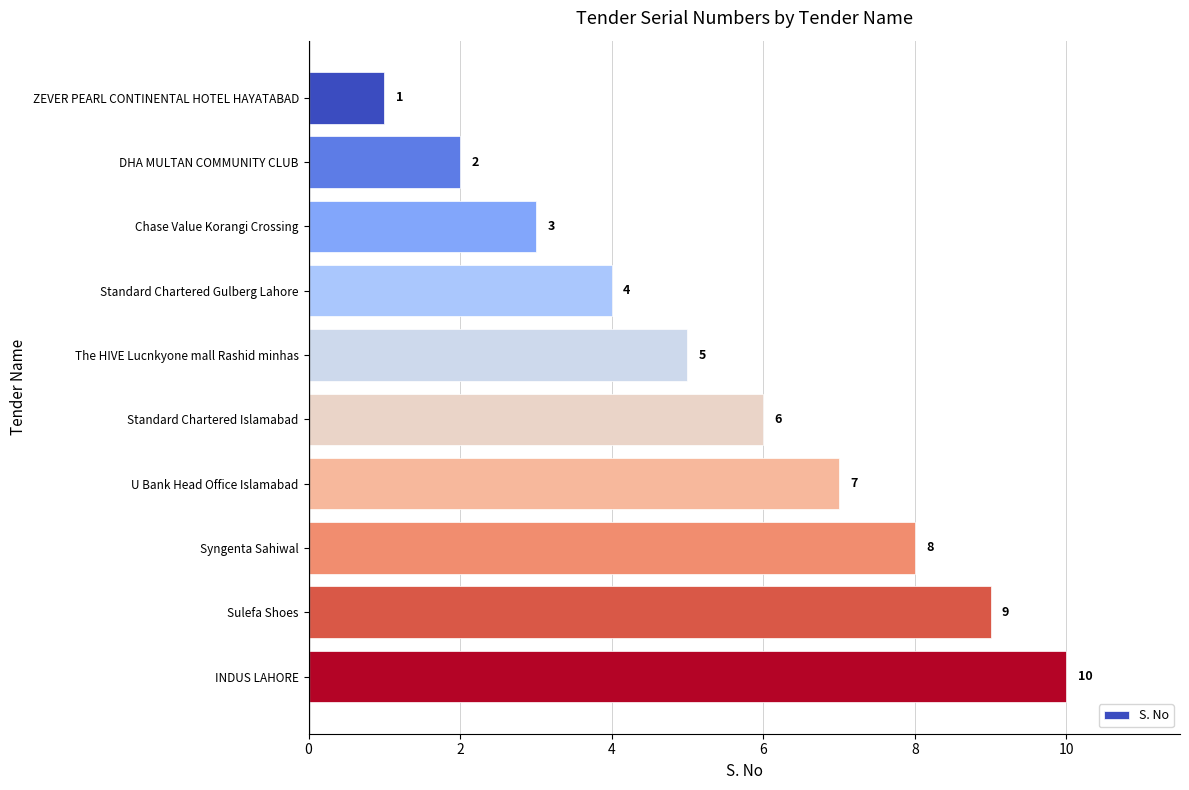

What value does the data have at U Bank Head Office Islamabad?

7